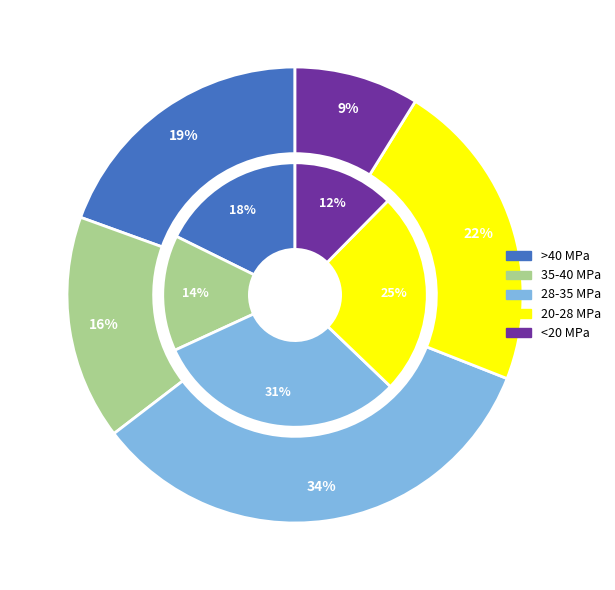

Does No account for over 50% of the chart?

No